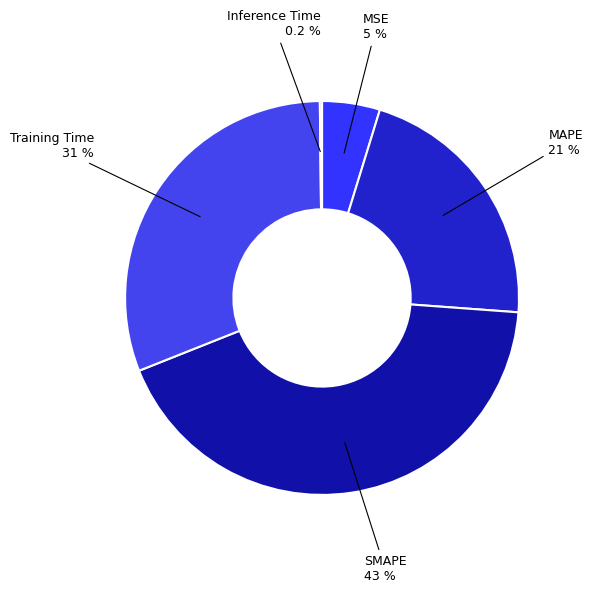

Is there any slice that represents more than half of the pie?

No